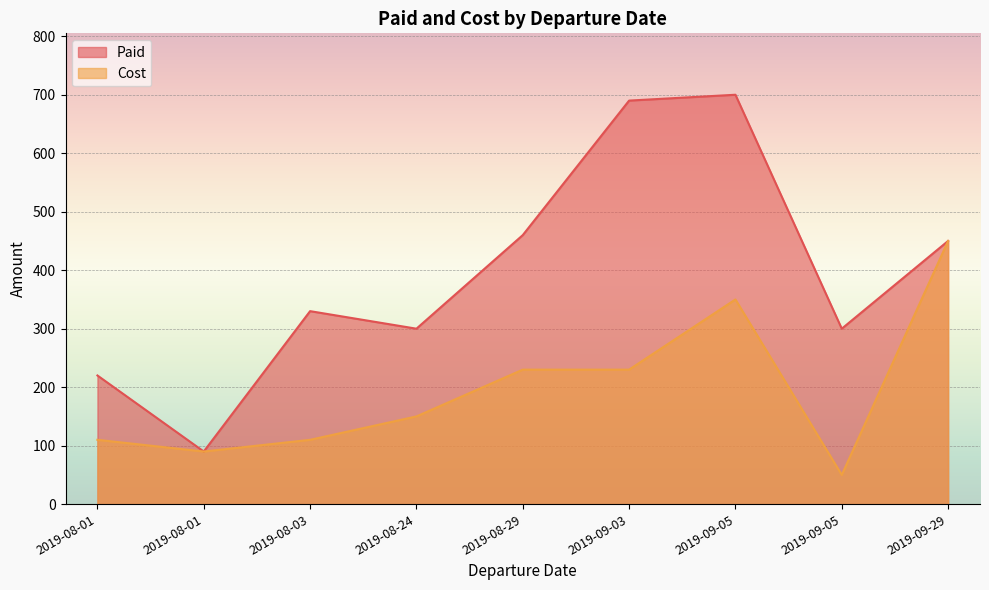

True or false: Cost and Paid cross at least once.

False